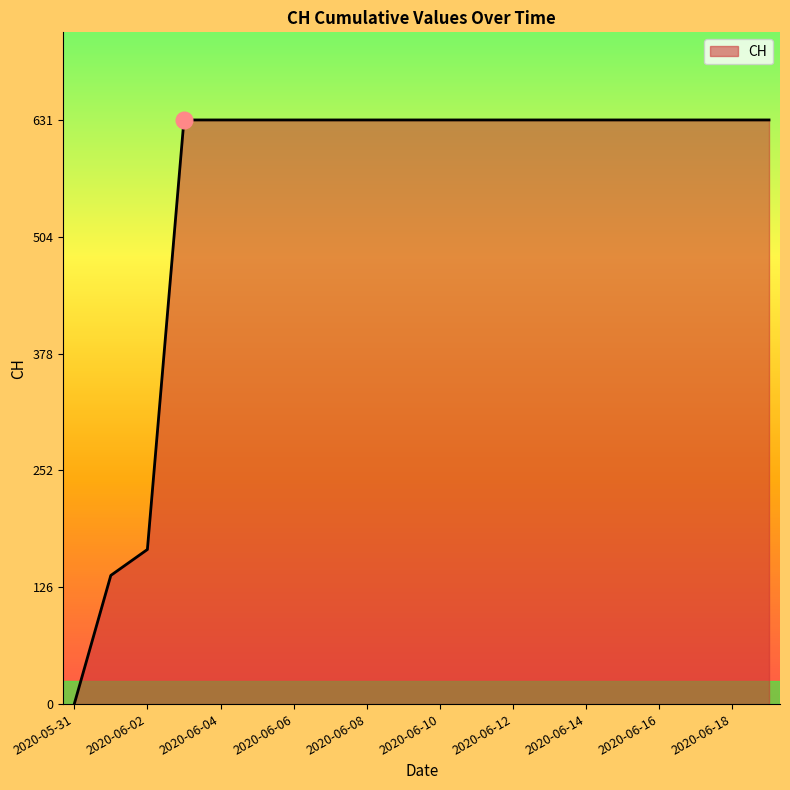

How many lines are shown in the chart?

1